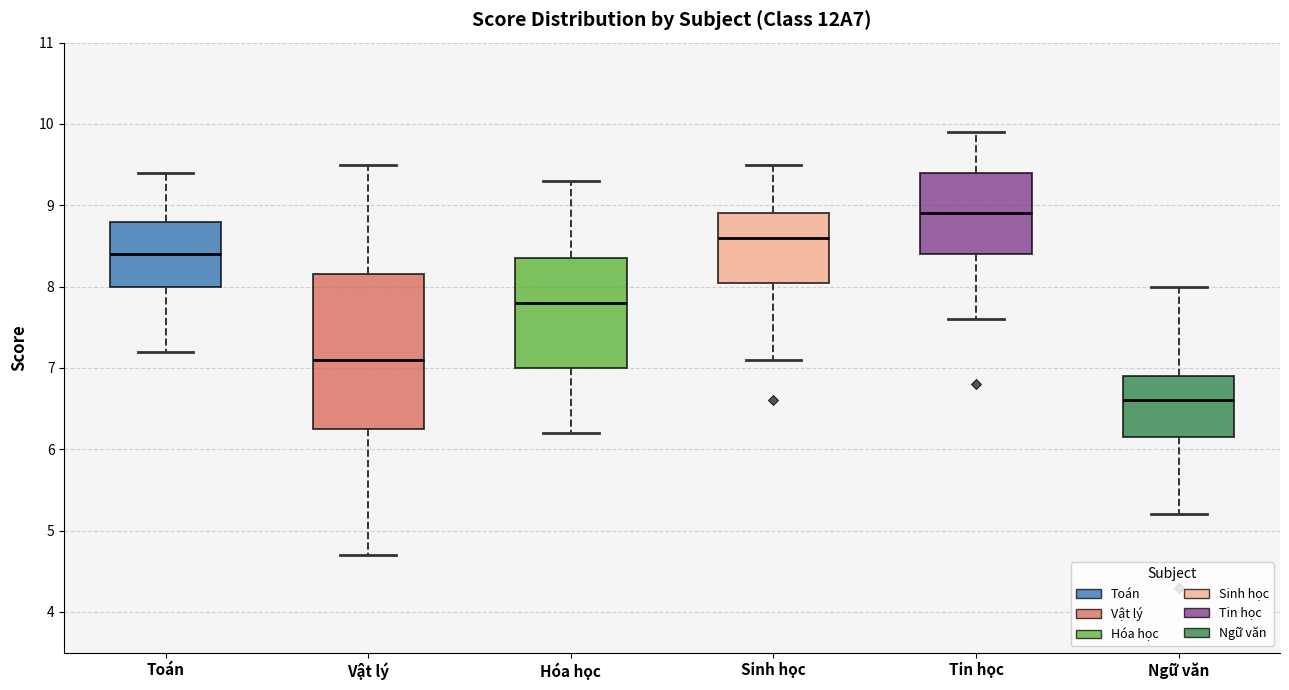

Where does the lower whisker of the box for Hóa học end on the y-axis? The values are not printed on the chart, so give them approximately, as read against the axis.

6.2